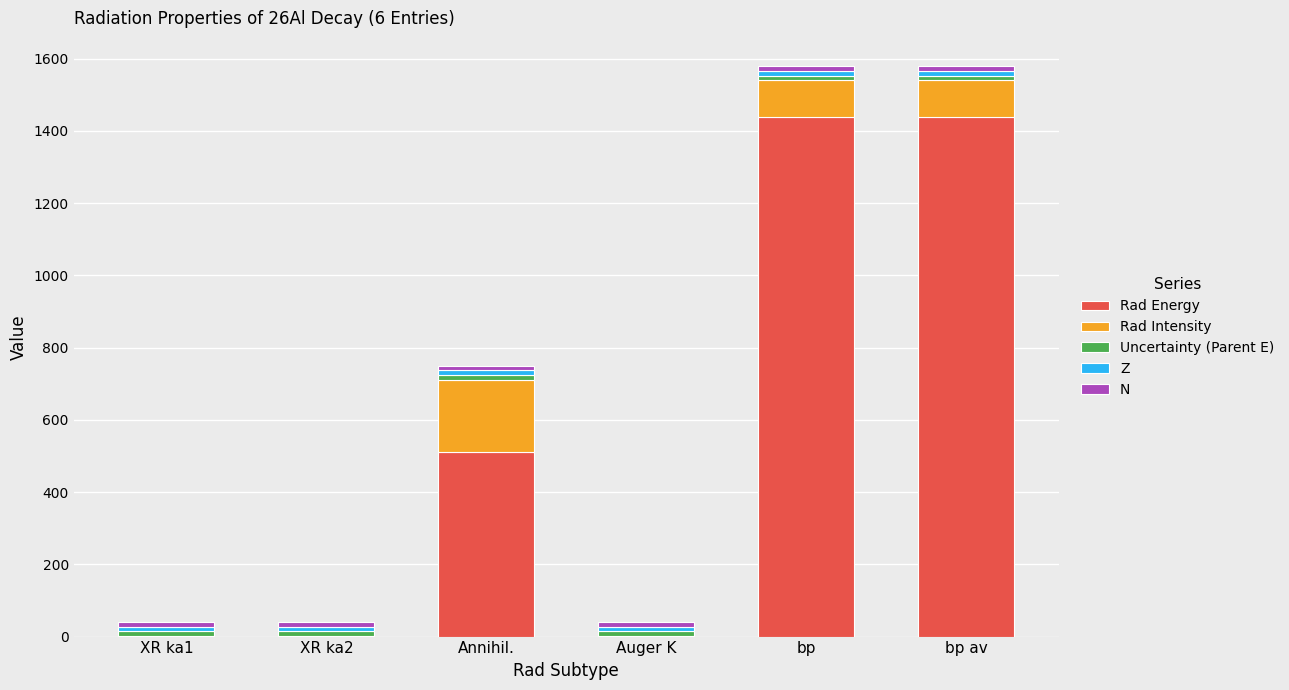

Where is Rad Energy nearest to the value 720?

Annihil.